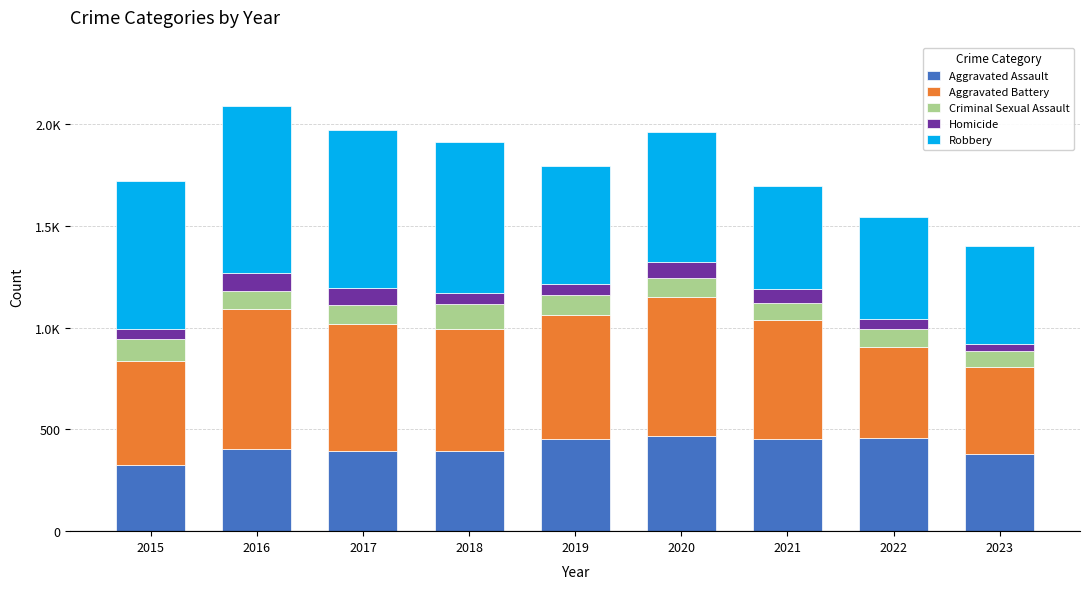

Rank the series by their maximum value, from highest to lowest.

Robbery, Aggravated Battery, Aggravated Assault, Criminal Sexual Assault, Homicide